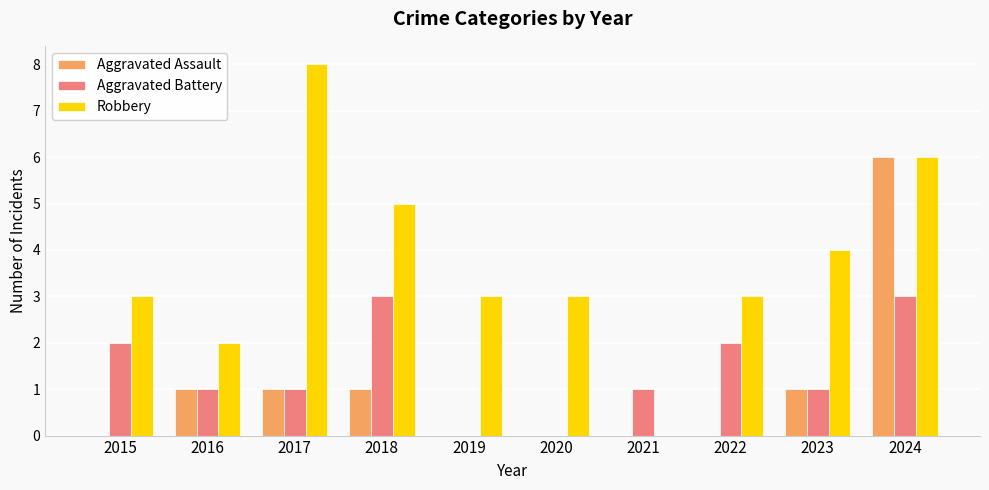

Is the value of Aggravated Battery at 2022 greater than the value of Aggravated Assault at 2023?

Yes